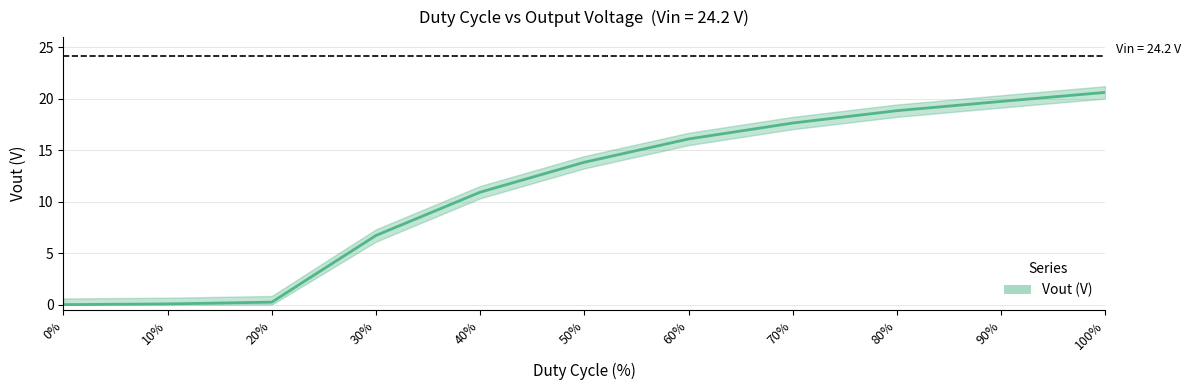

Count the number of values greater than 13.

6